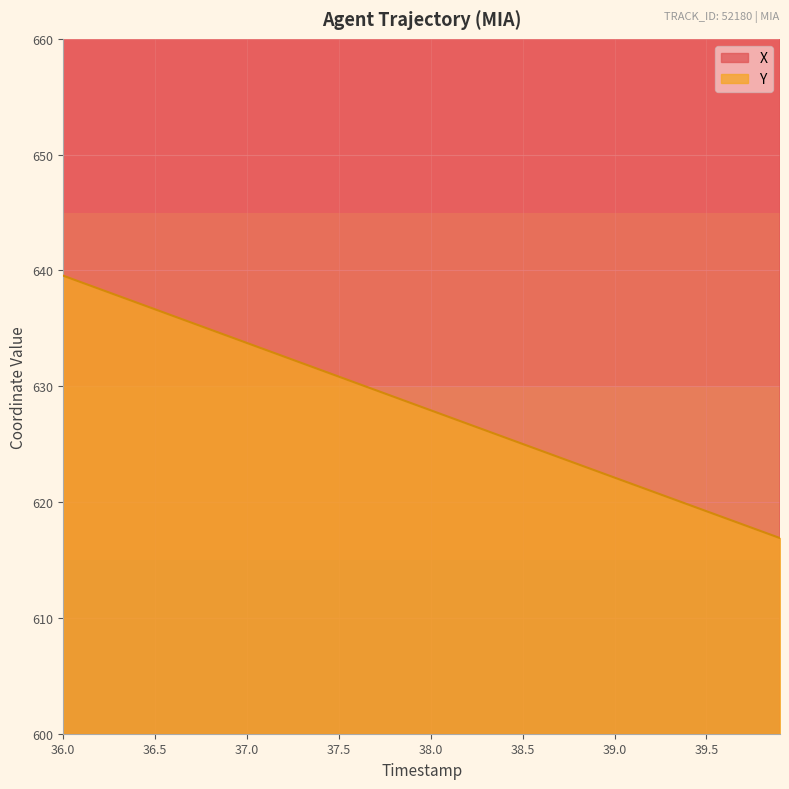

What is the maximum value for Y?

639.5